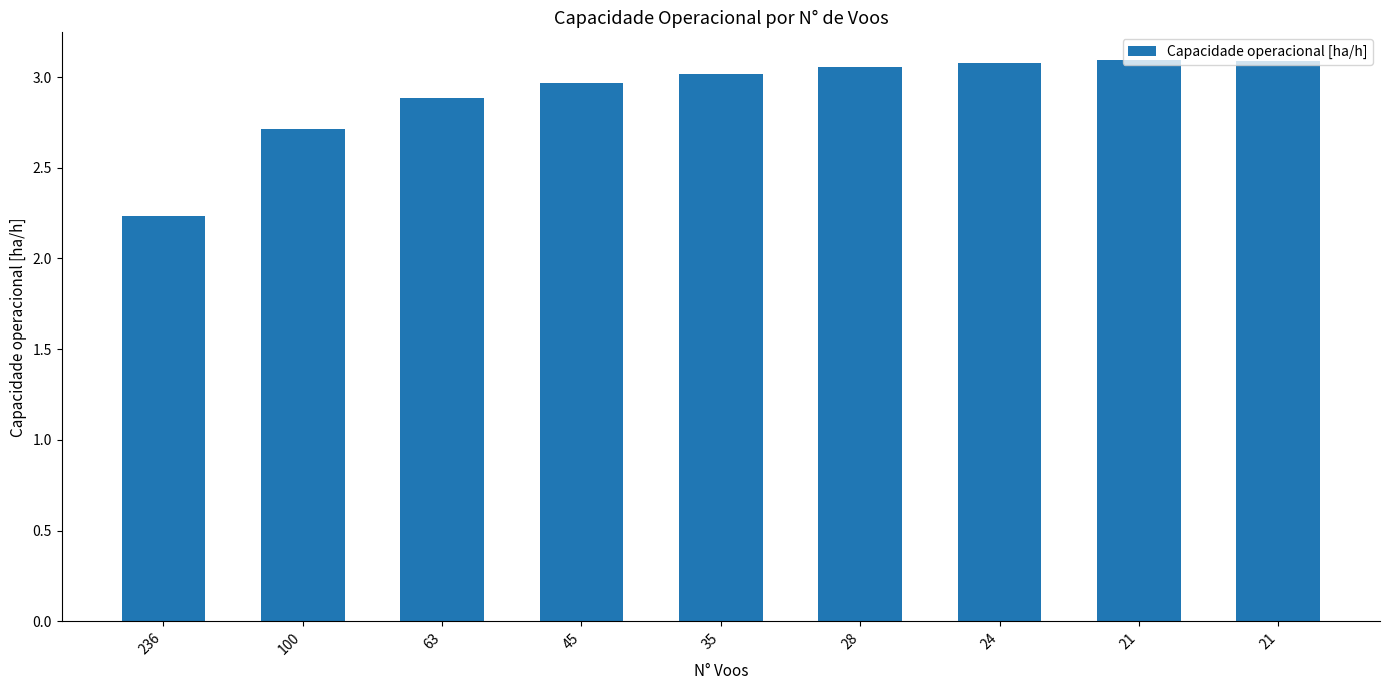

What is the minimum value shown in the chart?

2.2